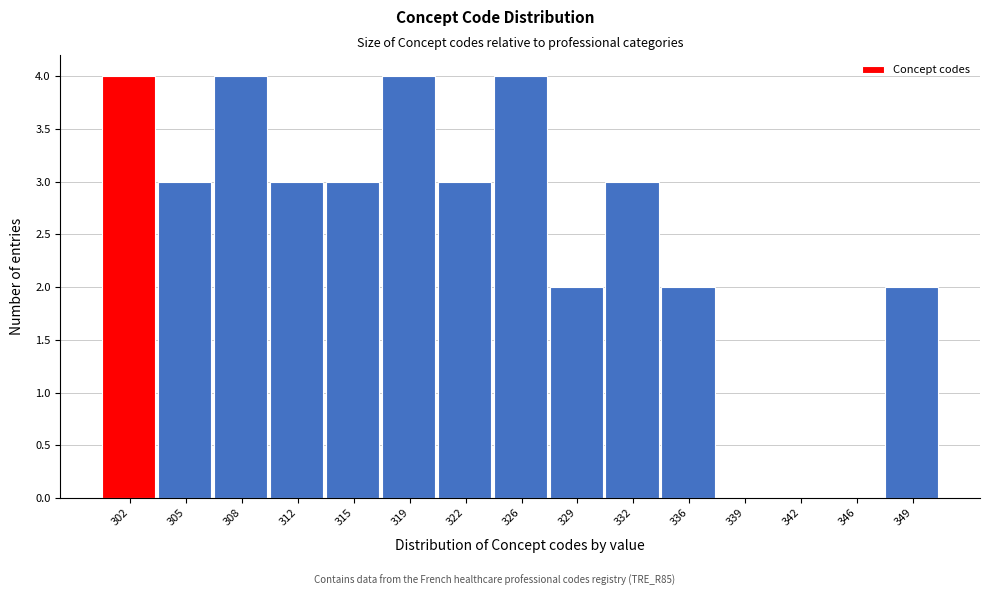

Reading left to right, list every bar in this chart as the range it spans on the x-axis followed by its height. Neither the bar edges nor the heights are printed on the chart, so give them approximately, as read against the axes.

300.0 to 303.4: 4
303.4 to 306.8: 3
306.8 to 310.2: 4
310.2 to 313.6: 3
313.6 to 317.0: 3
317.0 to 320.4: 4
320.4 to 323.8: 3
323.8 to 327.2: 4
327.2 to 330.6: 2
330.6 to 334.0: 3
334.0 to 337.4: 2
337.4 to 340.8: 0
340.8 to 344.2: 0
344.2 to 347.6: 0
347.6 to 351.0: 2